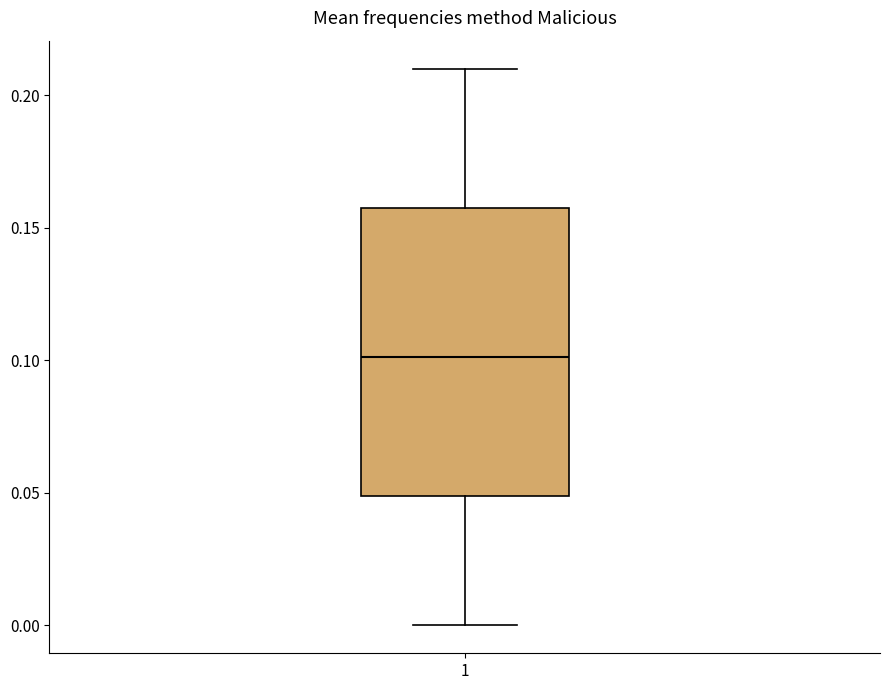

Read this box plot against the y-axis: the position of the median line, the range covered by the box, and the ends of both whiskers. The values are not printed on the chart, so give them approximately, as read against the axis.

median 0.10, box 0.05 to 0.16, whiskers 0.00 to 0.21